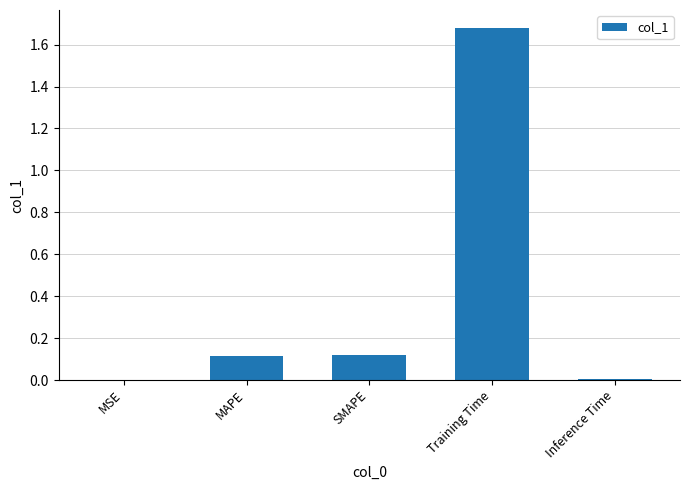

At which category does the chart reach its peak across all series?

Training Time